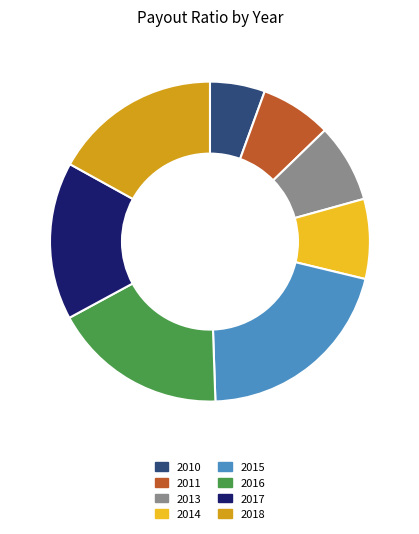

Is there any slice that represents more than half of the pie?

No